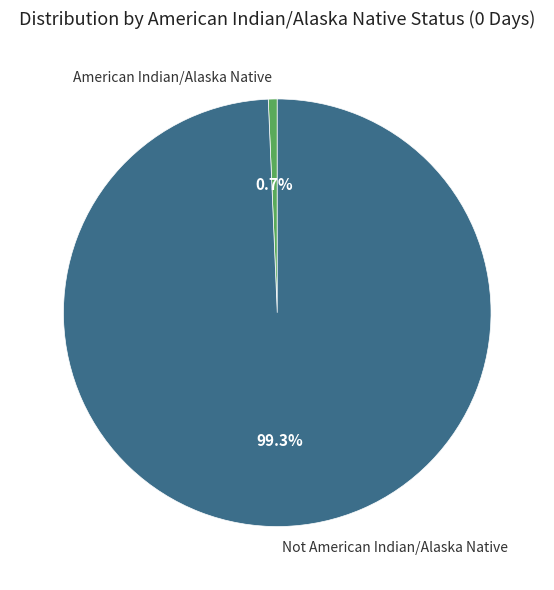

Does Not American Indian/Alaska Native account for over 50% of the chart?

Yes